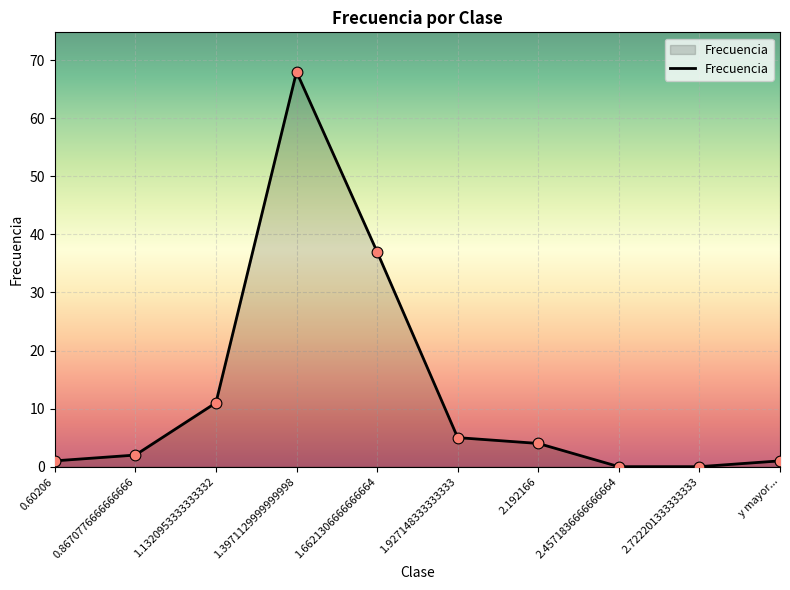

What is the change in value from 2.192166 to y mayor...?

-3